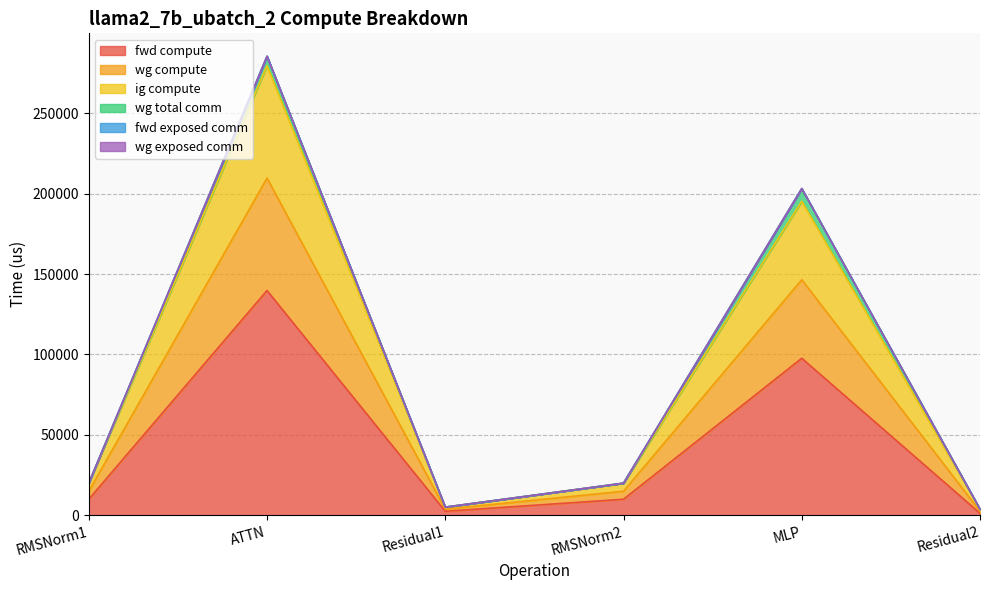

List the labels in order of wg compute value, largest first.

ATTN, MLP, RMSNorm1, RMSNorm2, Residual1, Residual2